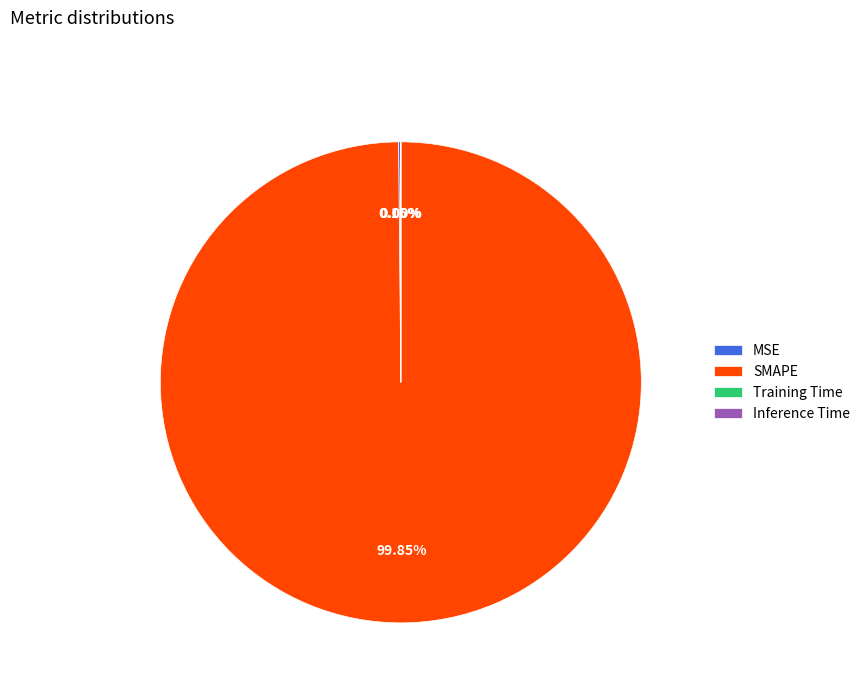

Is there any slice that represents more than half of the pie?

Yes